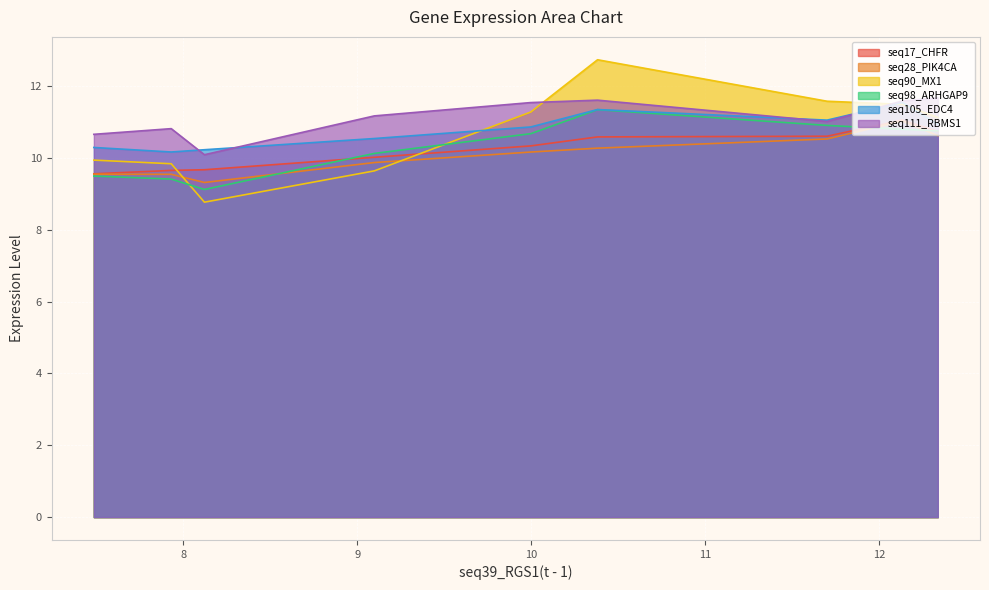

Which series has the widest spread of values?

seq90_MX1